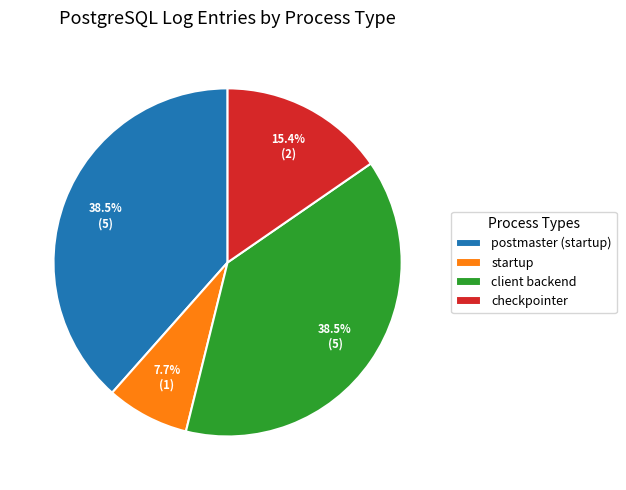

Is it true that startup is 8% of the pie?

True